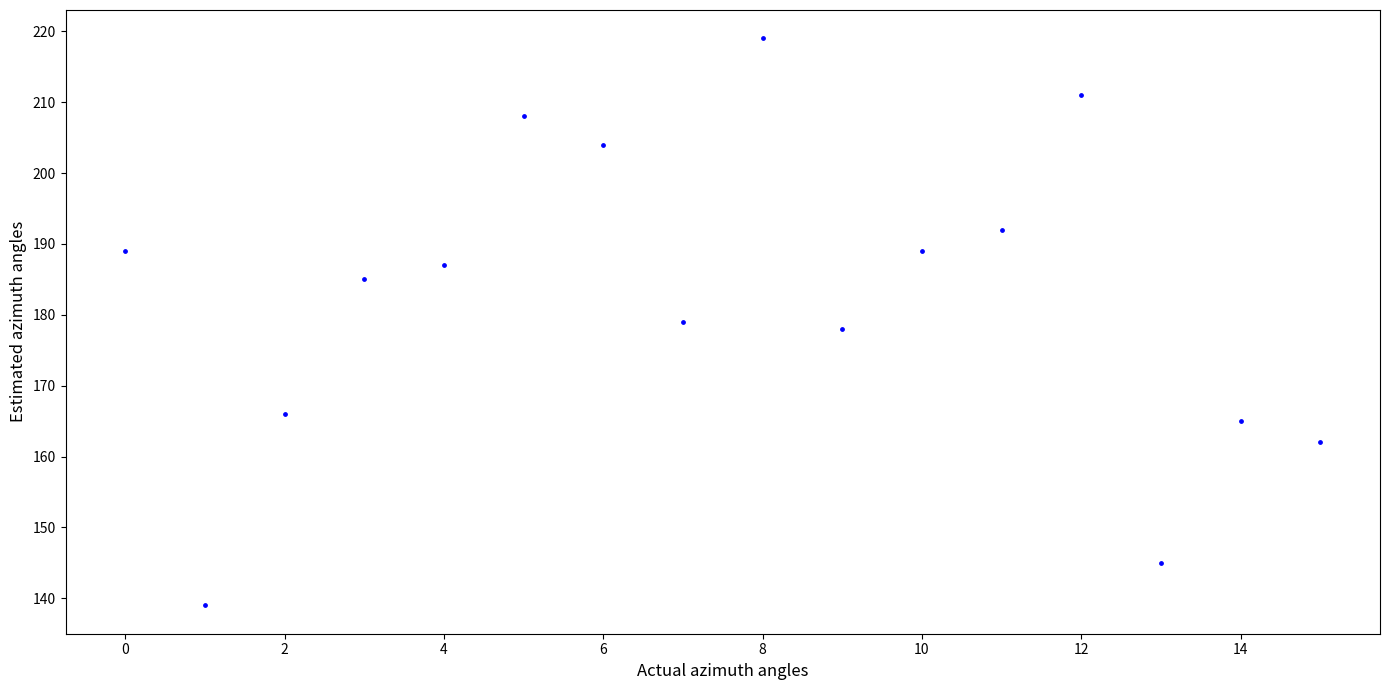

What is the range of Y values (max minus min)?

80